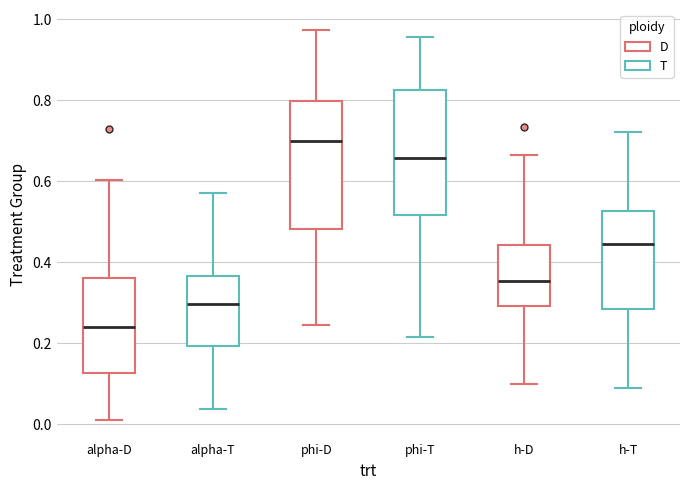

Which box's median line is the highest?

phi-D